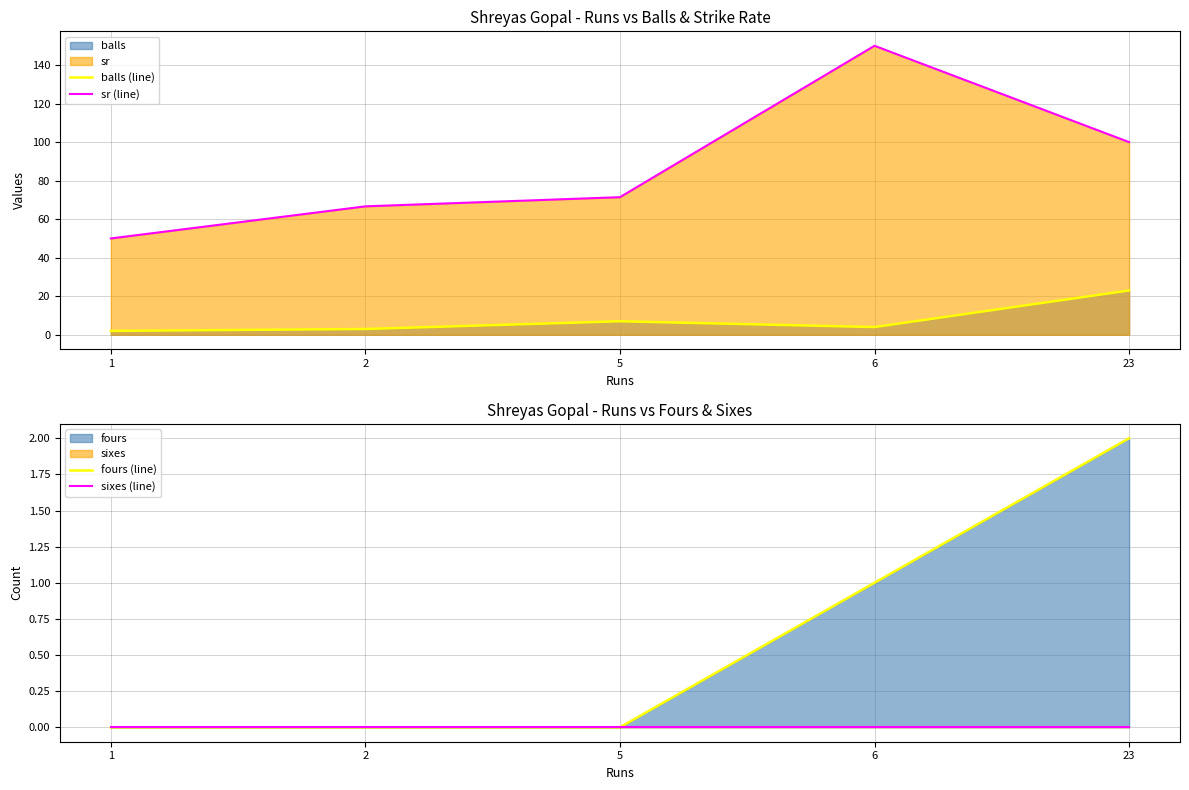

Where does the sr (line) series first go above 71?

5